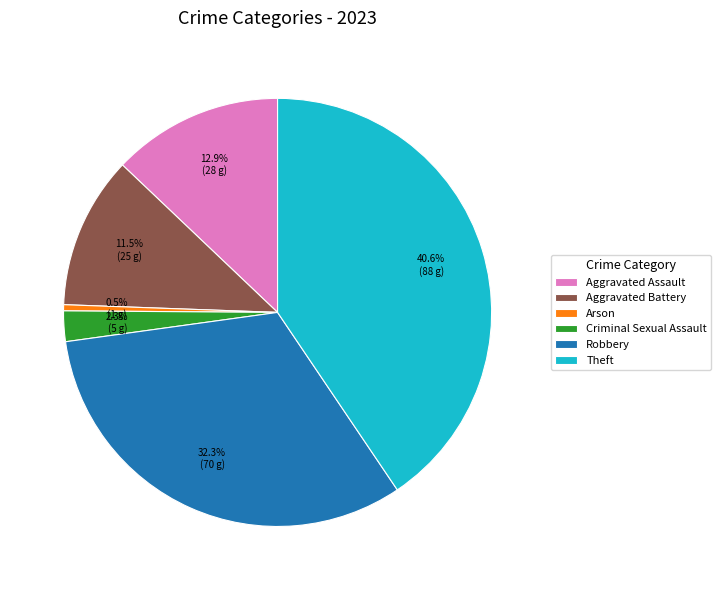

Does Aggravated Assault represent more than half of the total?

No